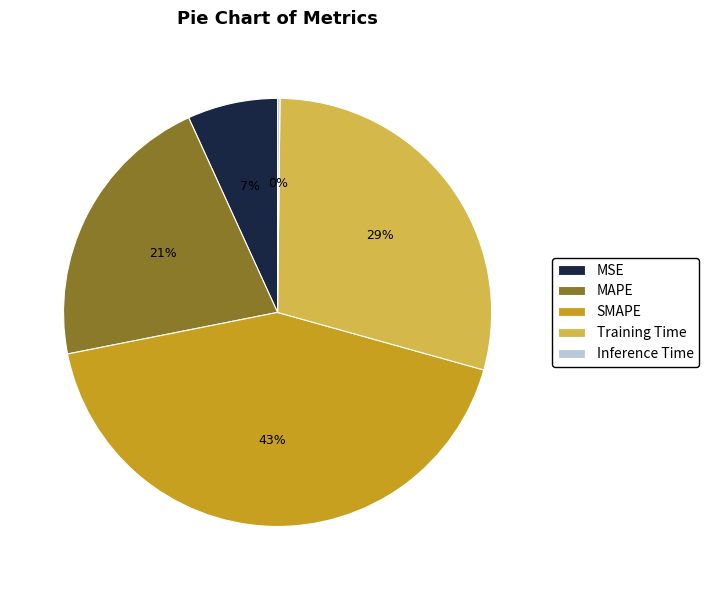

Combined, do SMAPE and MSE account for over 50%?

No